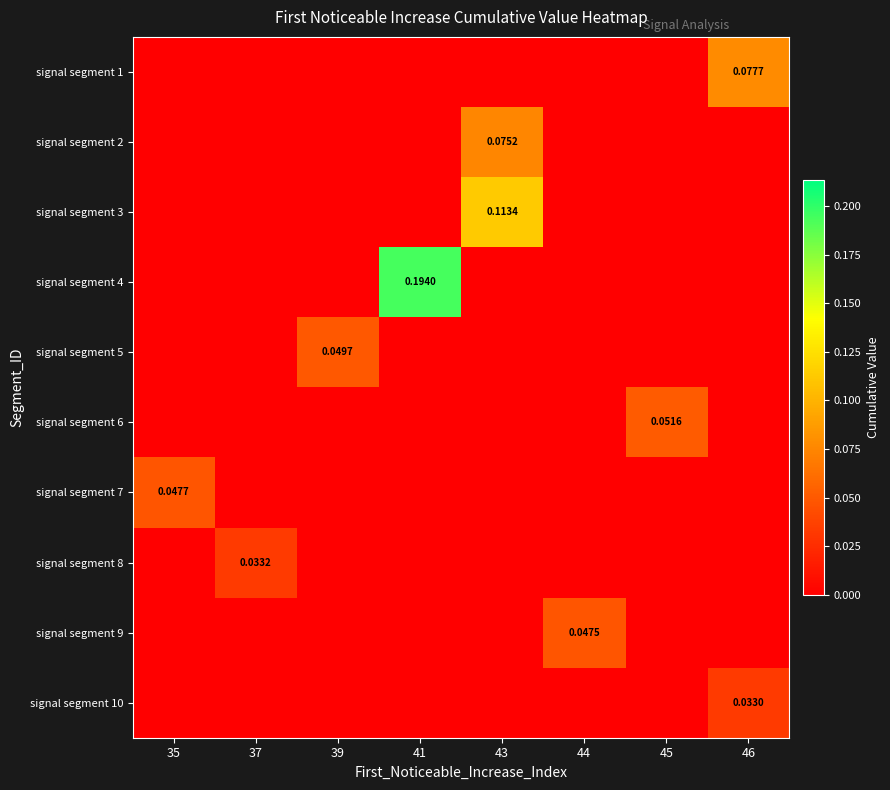

How many values in the signal segment 9 series exceed 0?

1